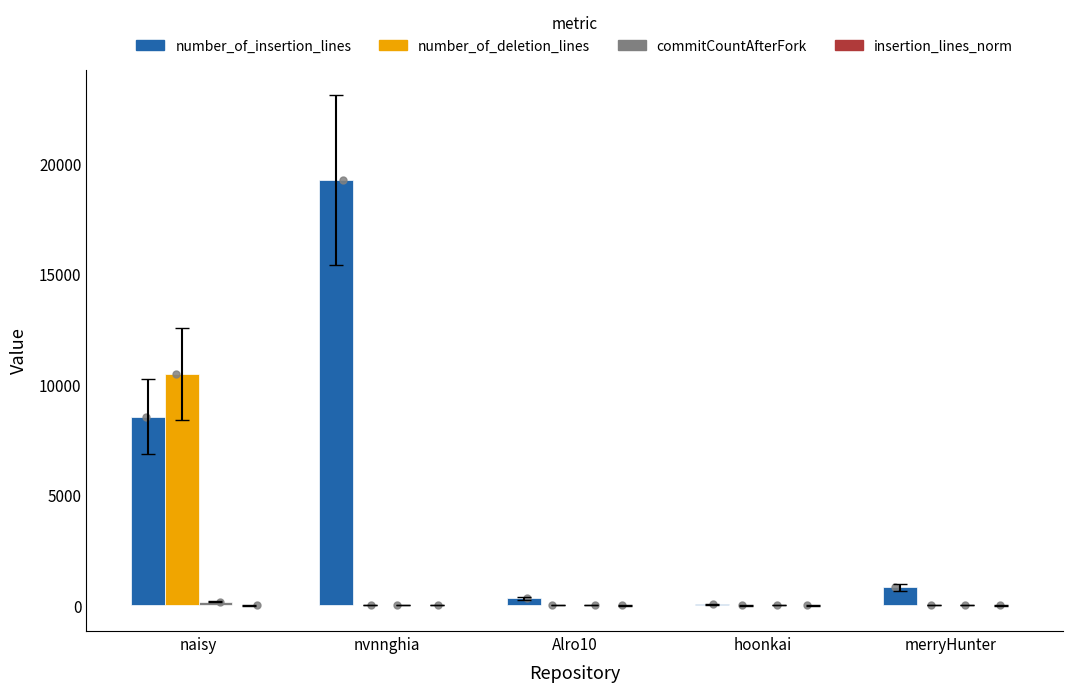

At how many categories does at least one series exceed 9954?

2